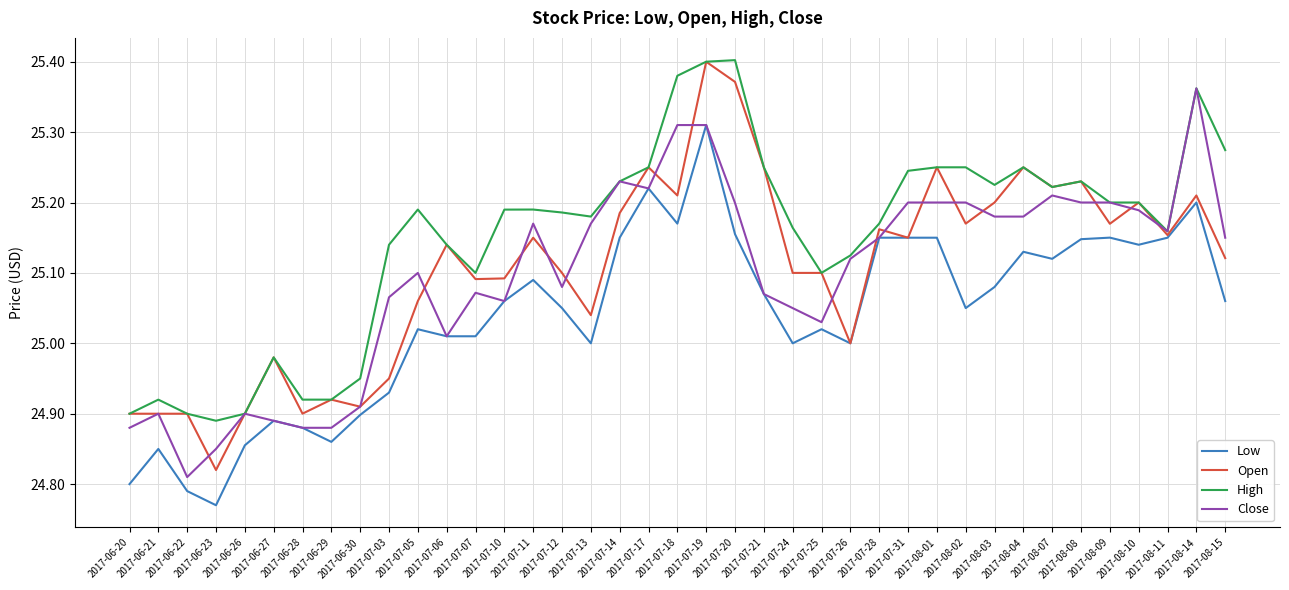

What are all the series names shown in the legend?

Low, Open, High, Close